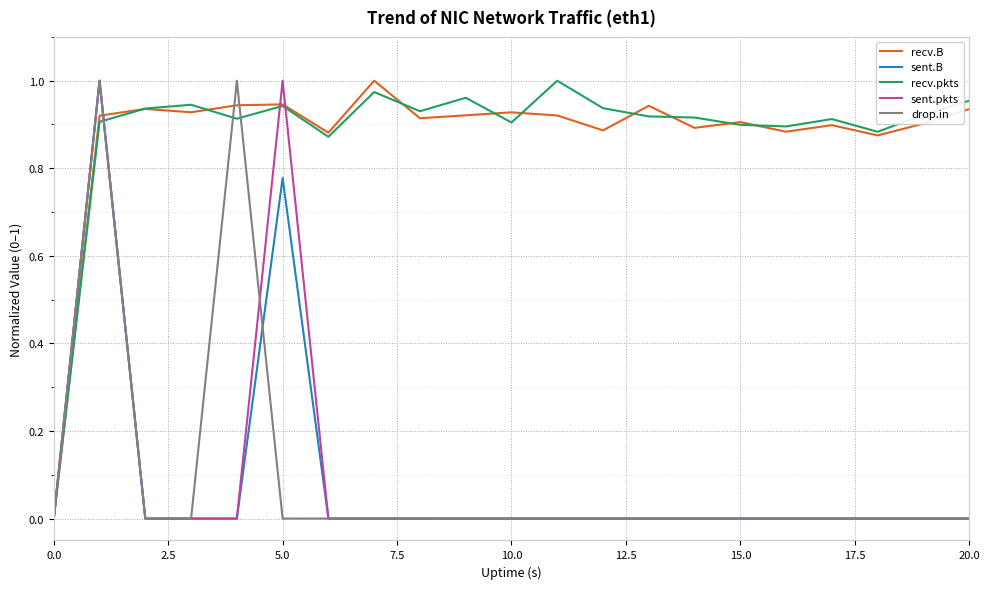

Is it true that recv.pkts equals 0.0 at 0.0?

True